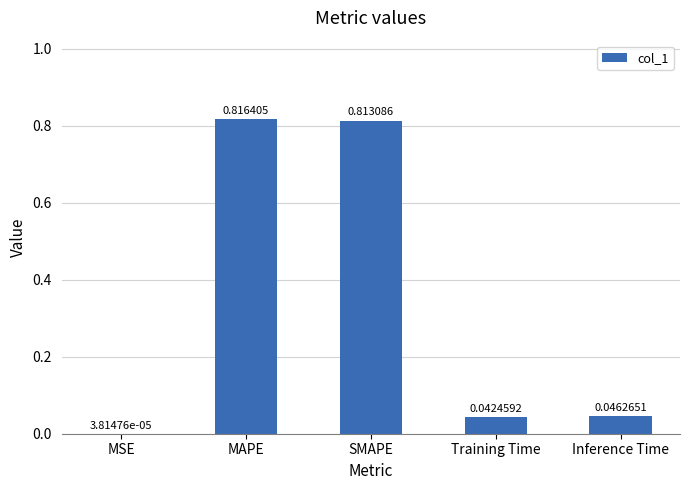

Are the bars horizontal?

No